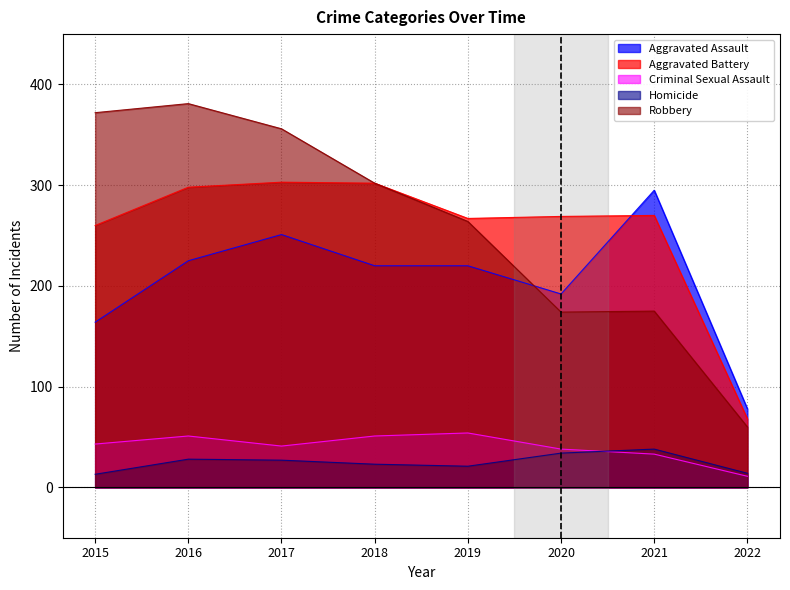

Reading right to left, what are all the values shown in this chart?

Aggravated Assault: 2022=78	2021=295	2020=192	2019=220	2018=220	2017=251	2016=225	2015=164
Aggravated Battery: 2022=68	2021=270	2020=269	2019=267	2018=302	2017=303	2016=298	2015=260
Criminal Sexual Assault: 2022=11	2021=33	2020=38	2019=54	2018=51	2017=41	2016=51	2015=43
Homicide: 2022=14	2021=38	2020=34	2019=21	2018=23	2017=27	2016=28	2015=13
Robbery: 2022=60	2021=175	2020=174	2019=264	2018=302	2017=356	2016=381	2015=372